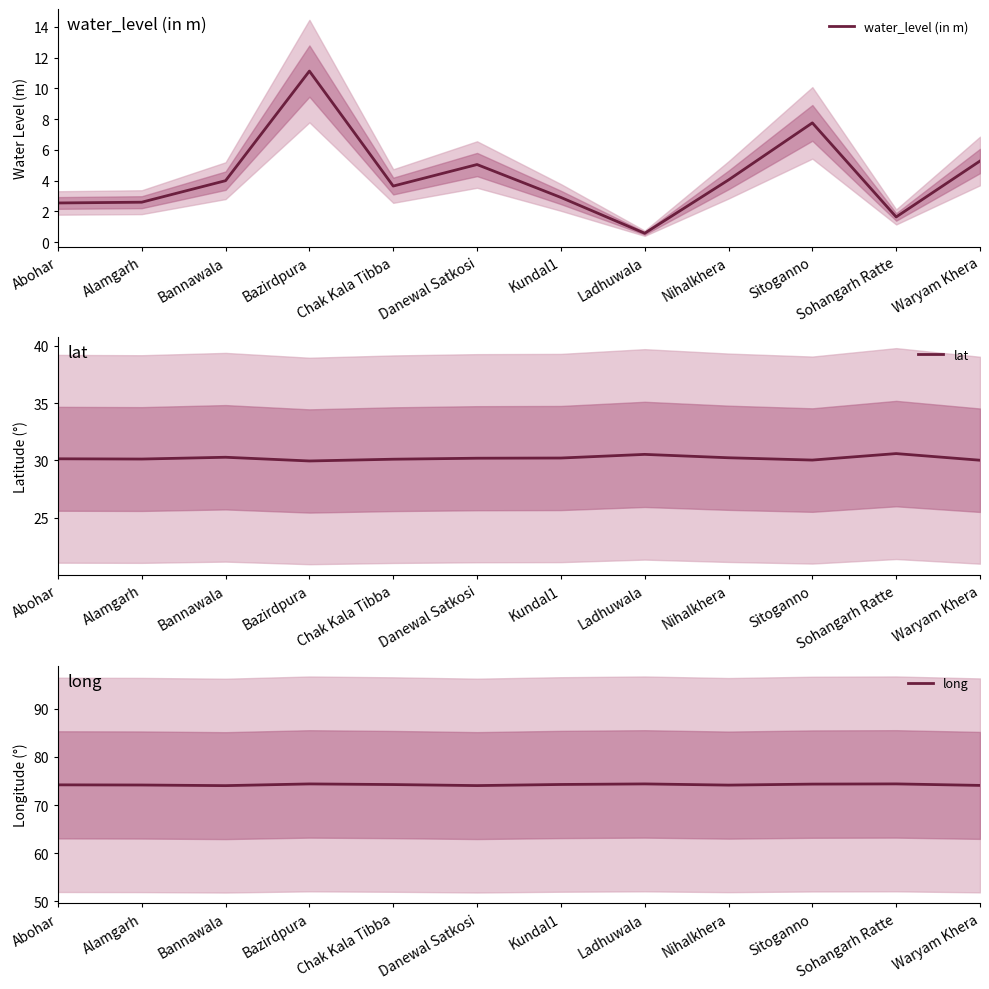

Rank the series by their average value, from highest to lowest.

long, lat, water_level (in m)